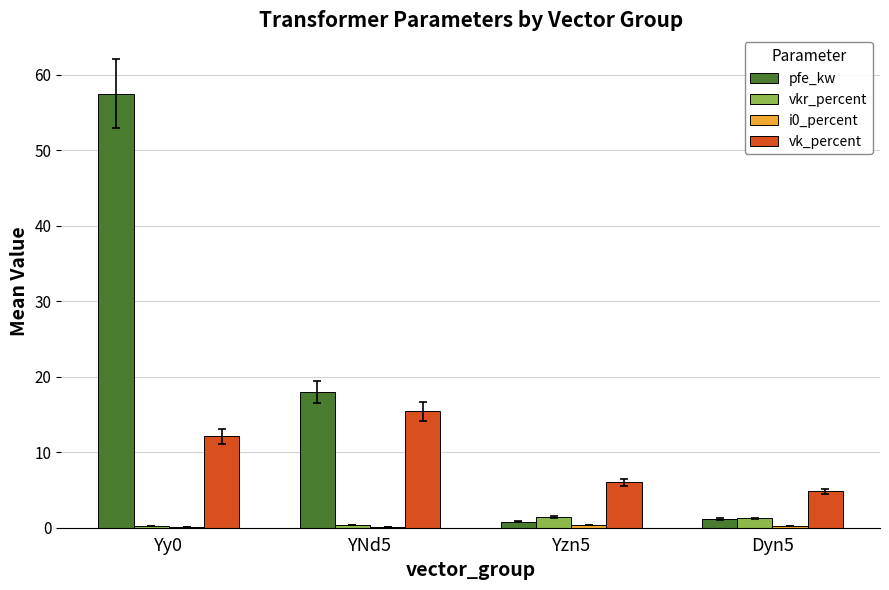

Which series has the widest spread of values?

pfe_kw